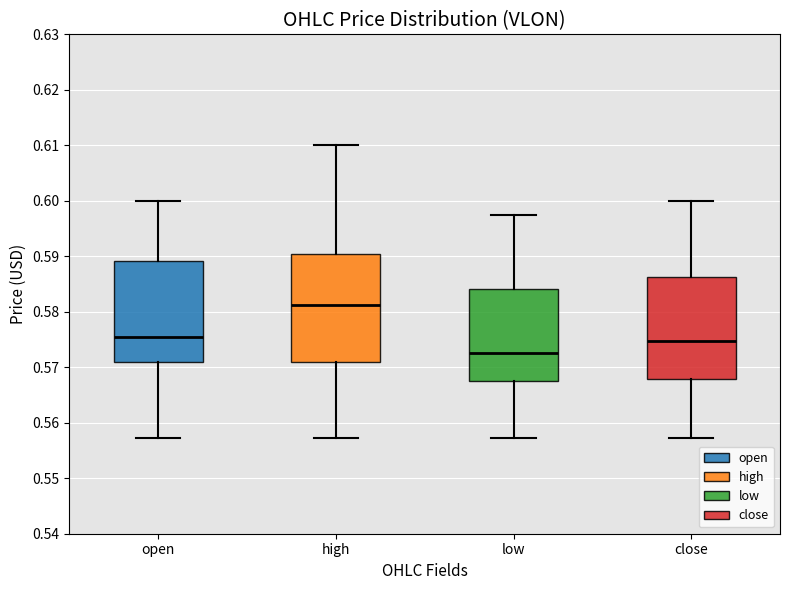

Reading left to right, read every box against the y-axis: the position of its median line, the range the box covers, and the ends of its whiskers. The values are not printed on the chart, so give them approximately, as read against the axis.

open: median 0.576, box 0.571 to 0.589, whiskers 0.557 to 0.600
high: median 0.581, box 0.571 to 0.590, whiskers 0.557 to 0.610
low: median 0.573, box 0.567 to 0.584, whiskers 0.557 to 0.597
close: median 0.575, box 0.568 to 0.586, whiskers 0.557 to 0.600